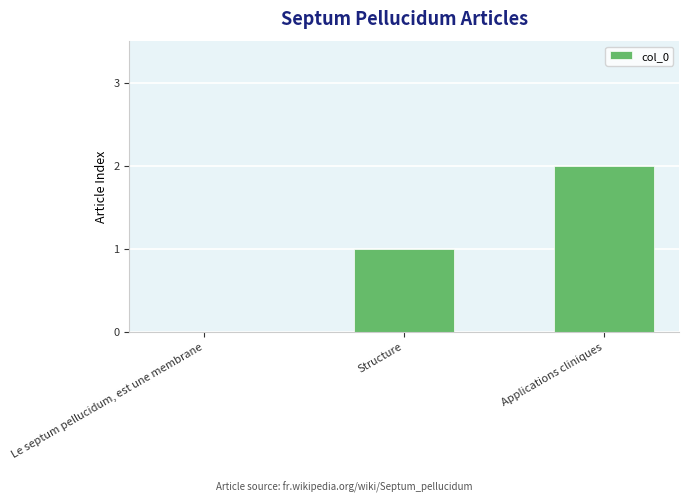

What is the difference between the values at Structure and Applications cliniques?

1